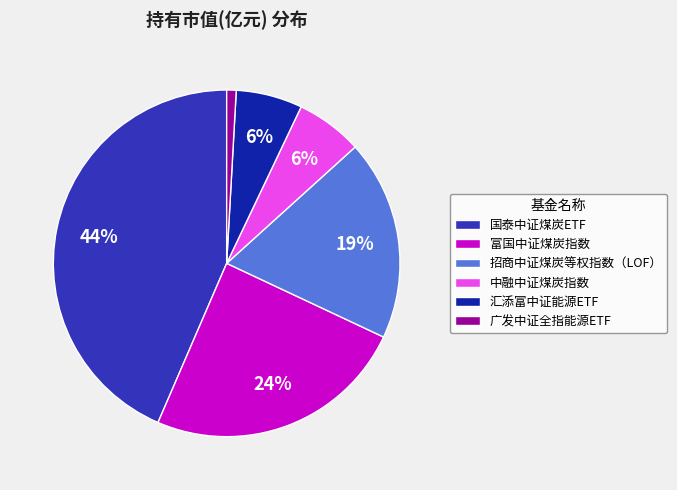

Is there any slice that represents more than half of the pie?

No